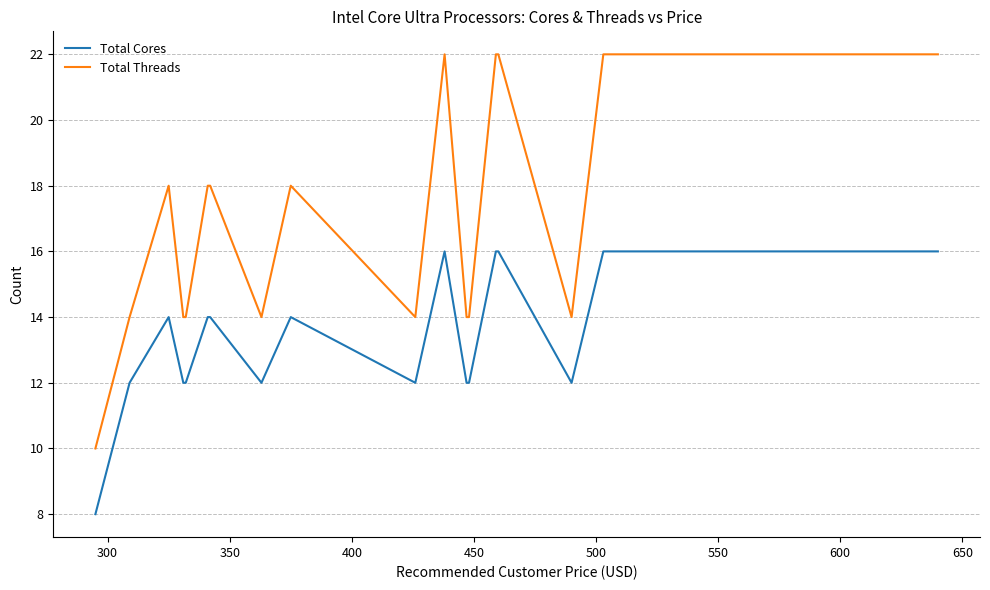

True or false: Total Cores has a value of 7 at 16.

False